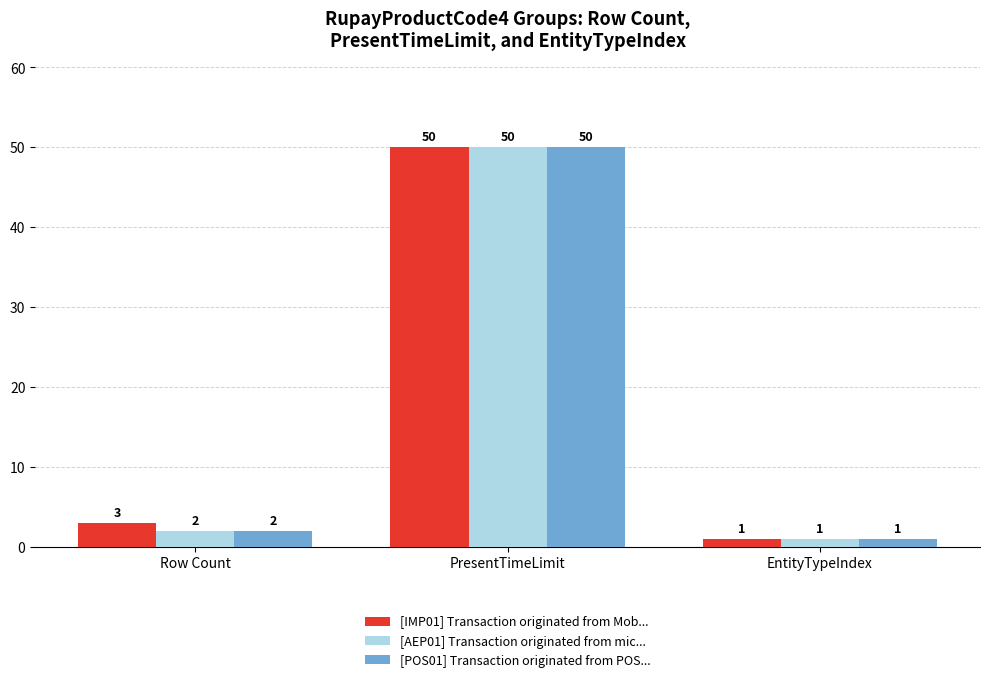

Reading left to right, list all the values displayed in this chart.

[IMP01] Transaction originated from Mob...: Row Count=3	PresentTimeLimit=50	EntityTypeIndex=1
[AEP01] Transaction originated from mic...: Row Count=2	PresentTimeLimit=50	EntityTypeIndex=1
[POS01] Transaction originated from POS...: Row Count=2	PresentTimeLimit=50	EntityTypeIndex=1